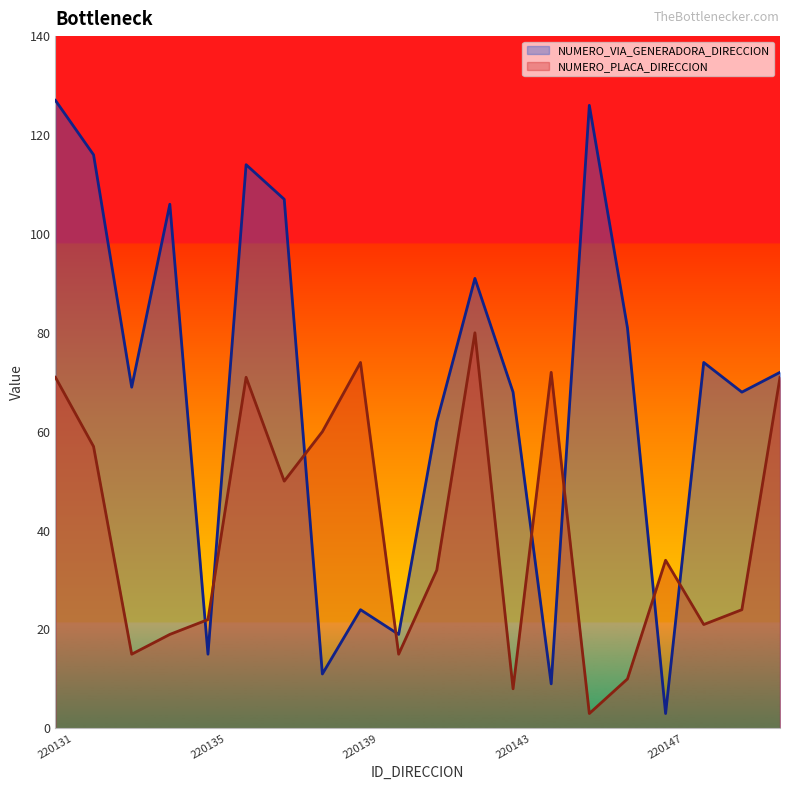

What is the difference between the highest and lowest values at 220134?

87